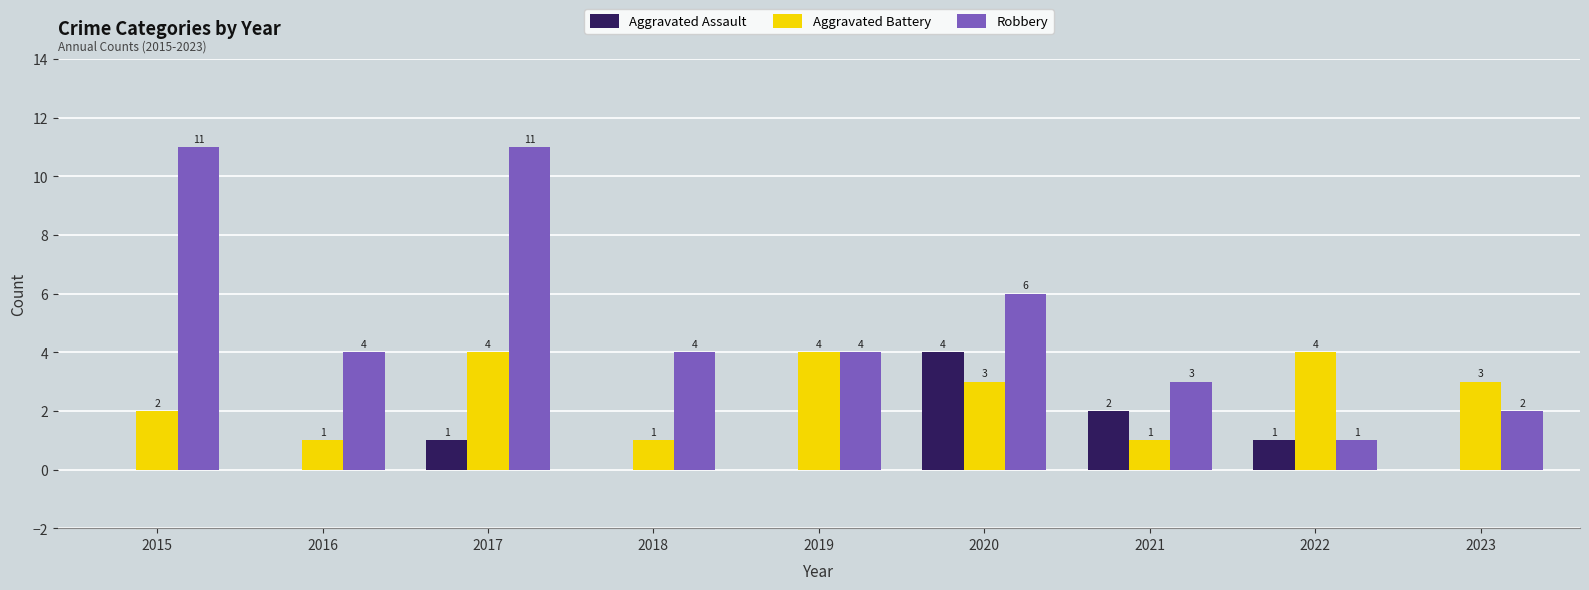

Which series has the largest total across all categories?

Robbery